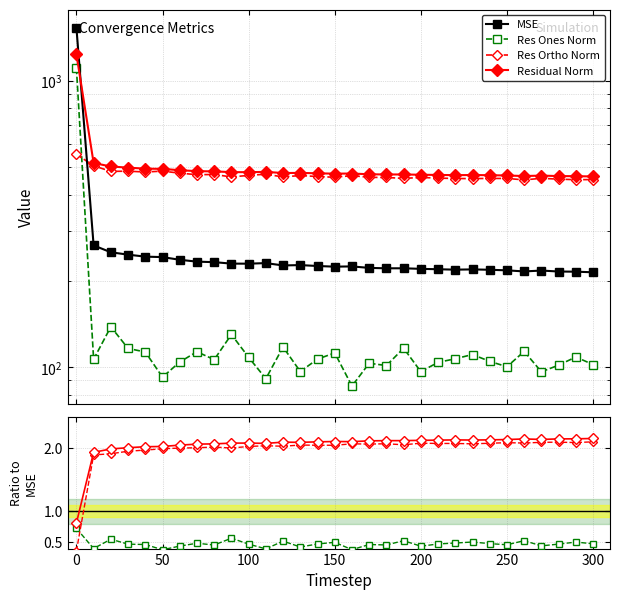

Is the value of MSE at 9 greater than the value of Res Ones Norm at 20?

Yes